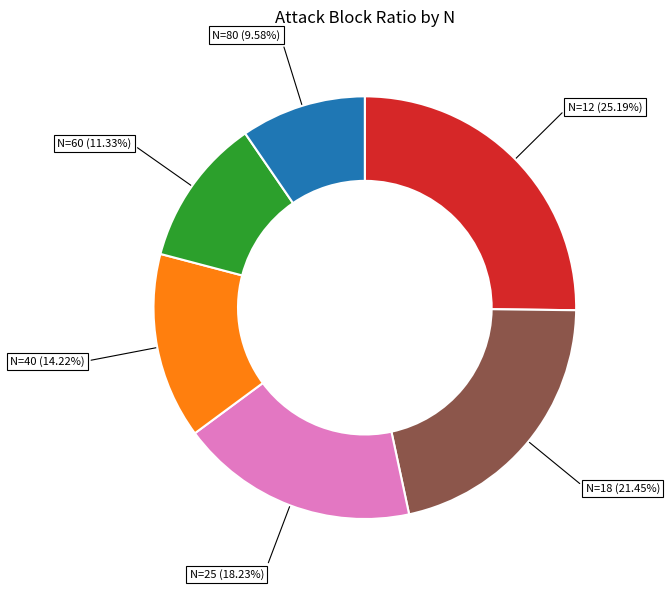

What is the largest slice in the pie chart?

N=12 (25.19%)